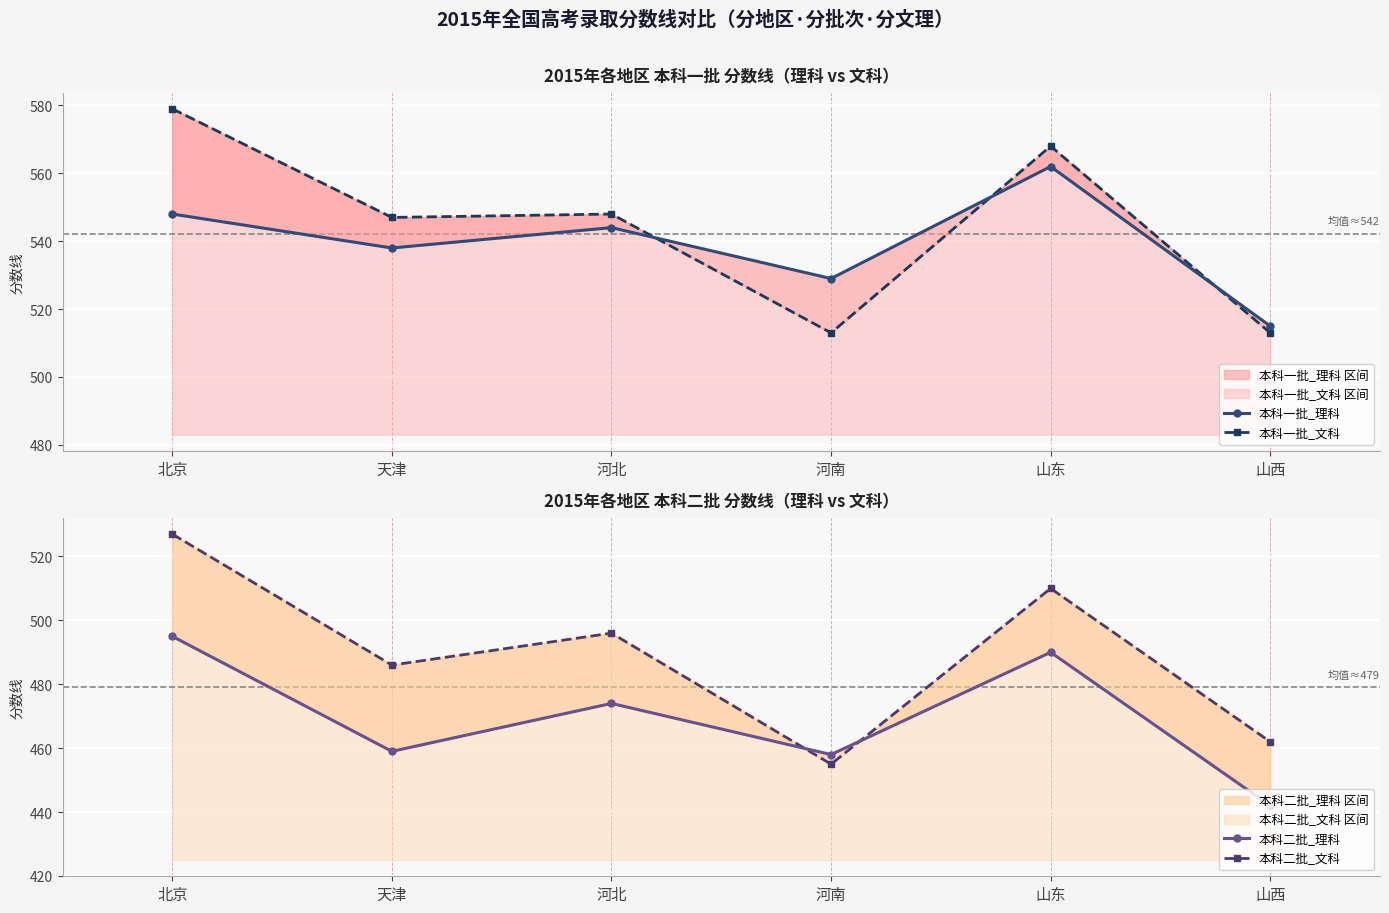

What position from the left is 河南?

4